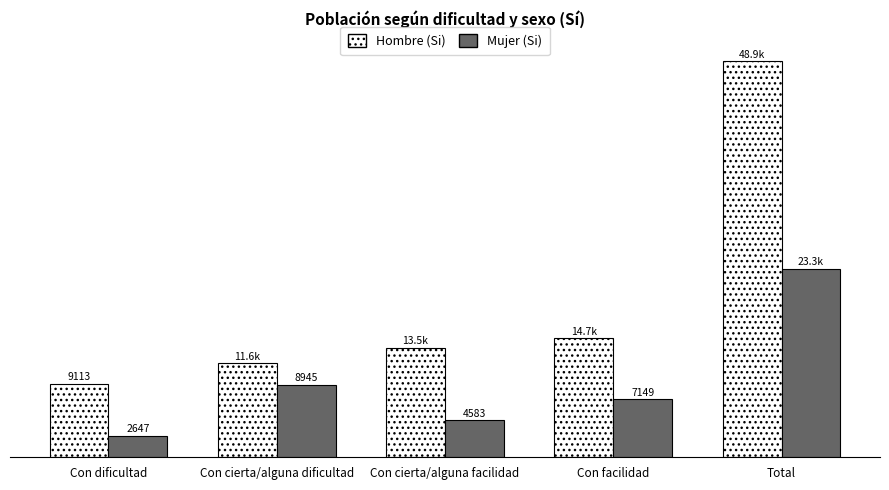

At which category does the chart reach its peak across all series?

Total